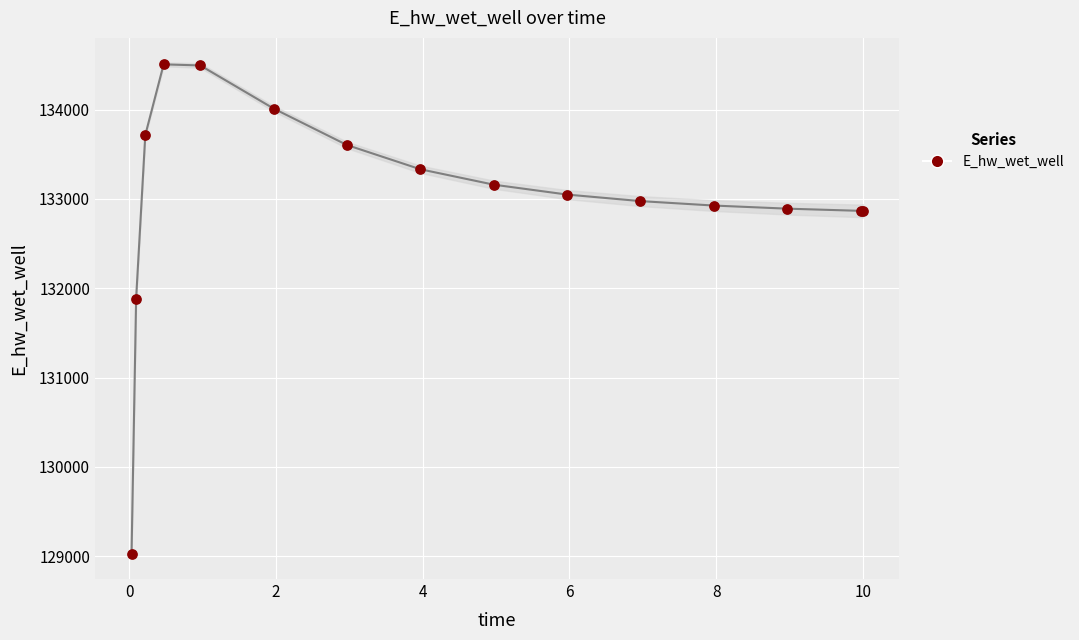

What Y value in the scatter plot is closest to 131766?

131885.5